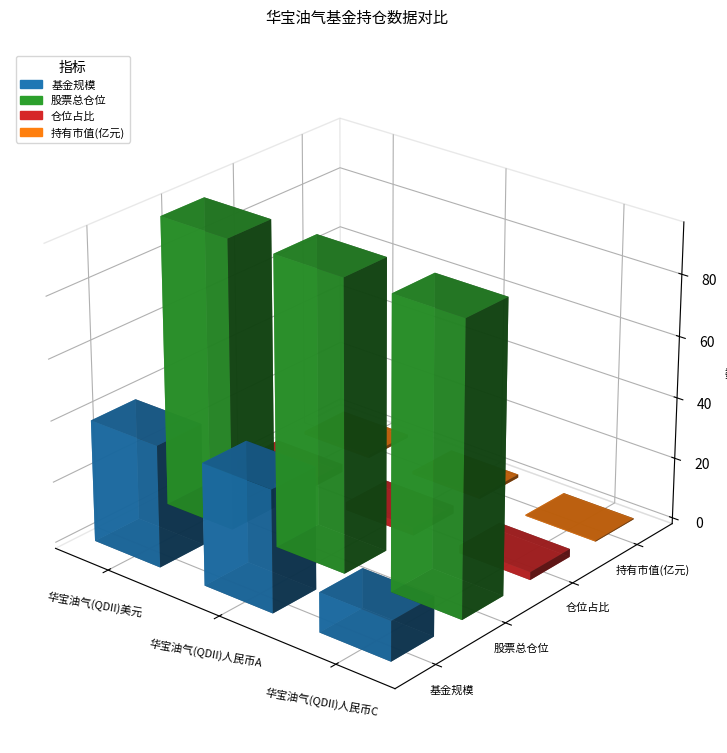

The 基金规模 series shows 25.7 at 华宝油气(QDII)人民币A. True or false?

False